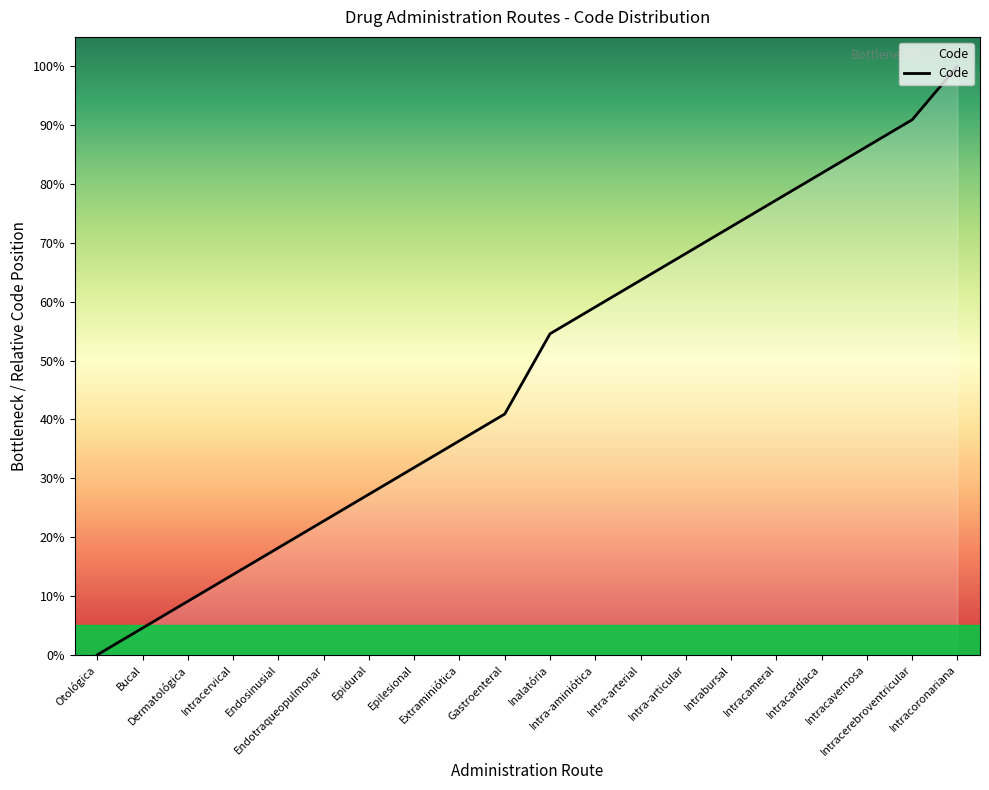

How many lines are shown in the chart?

1